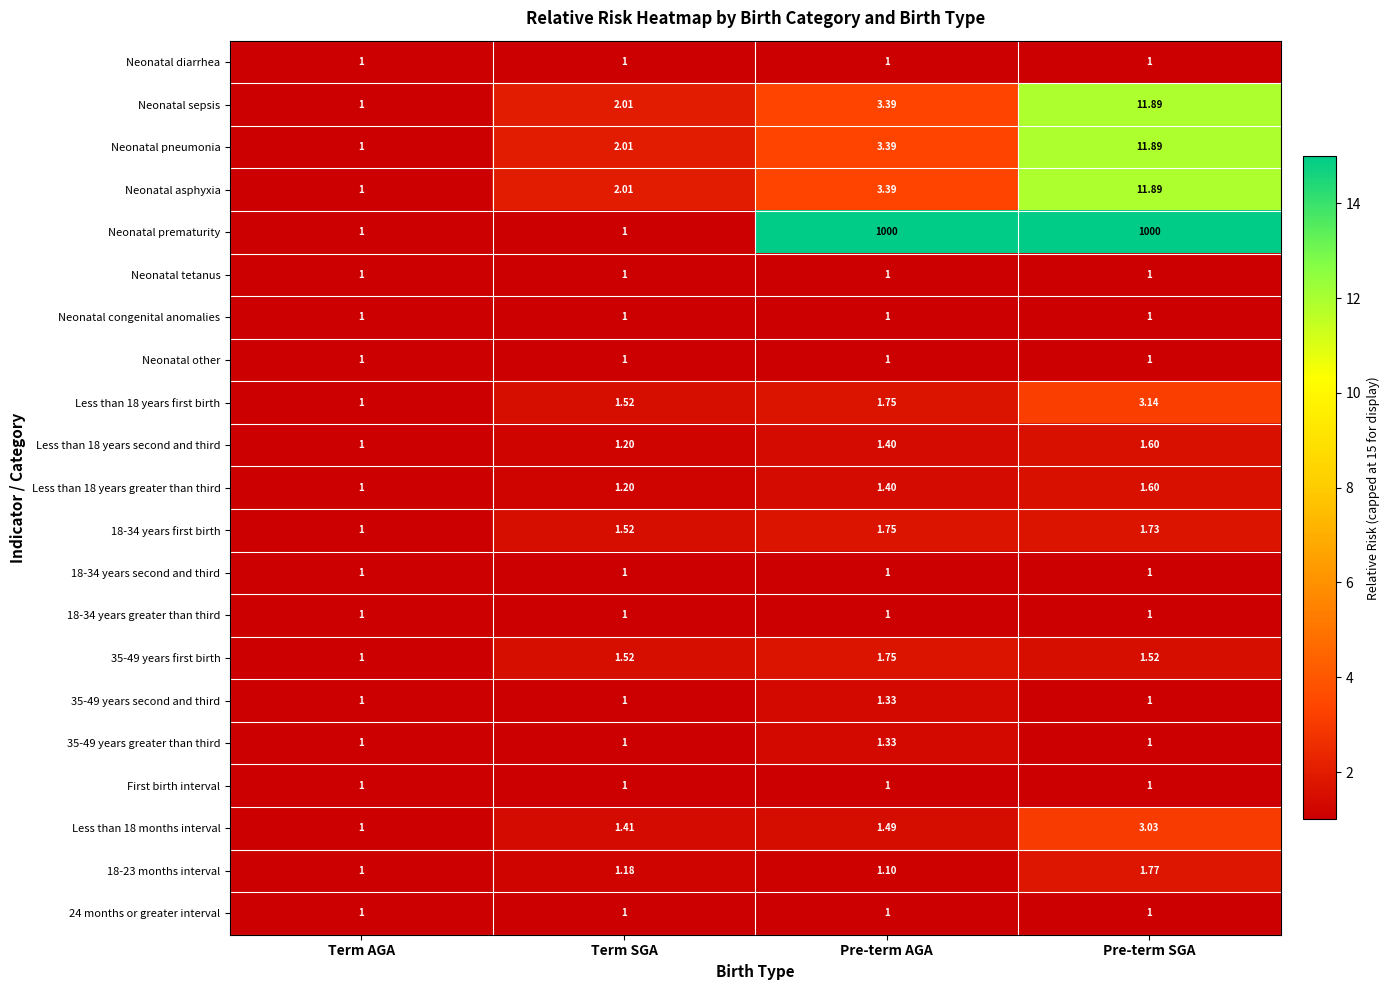

What is the difference between the highest and lowest values at Term SGA?

1.0